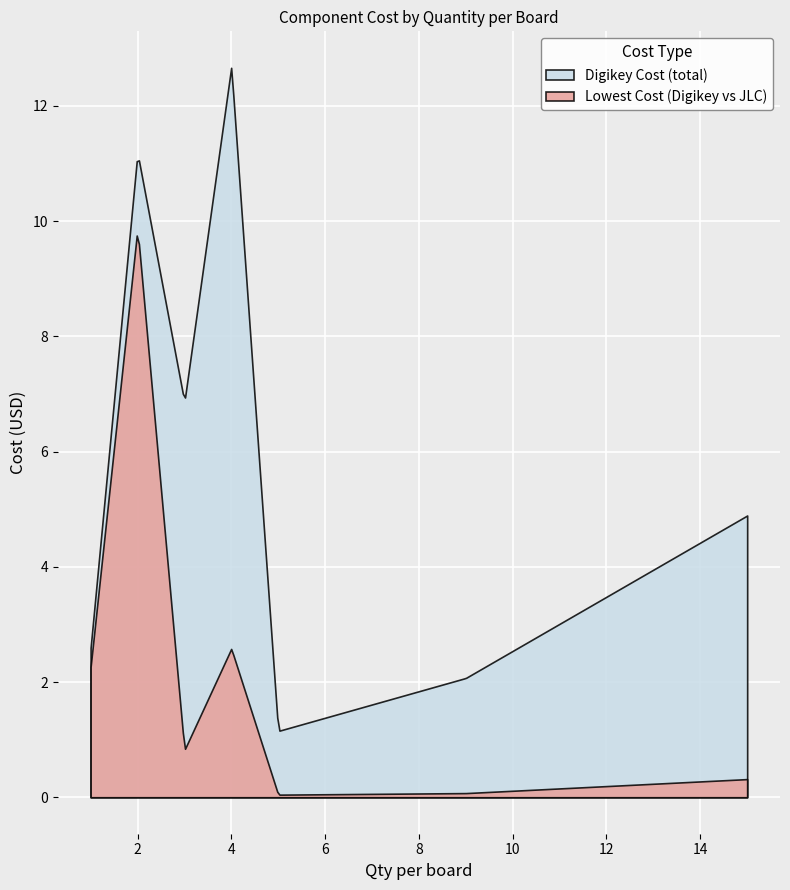

Which series has the largest range (max minus min)?

Digikey Cost (total)